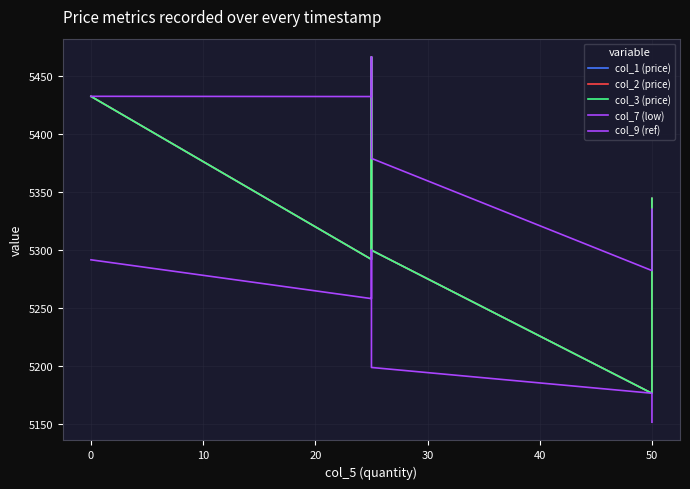

Is it true that col_7 (low) equals 7666.6 at 0?

False